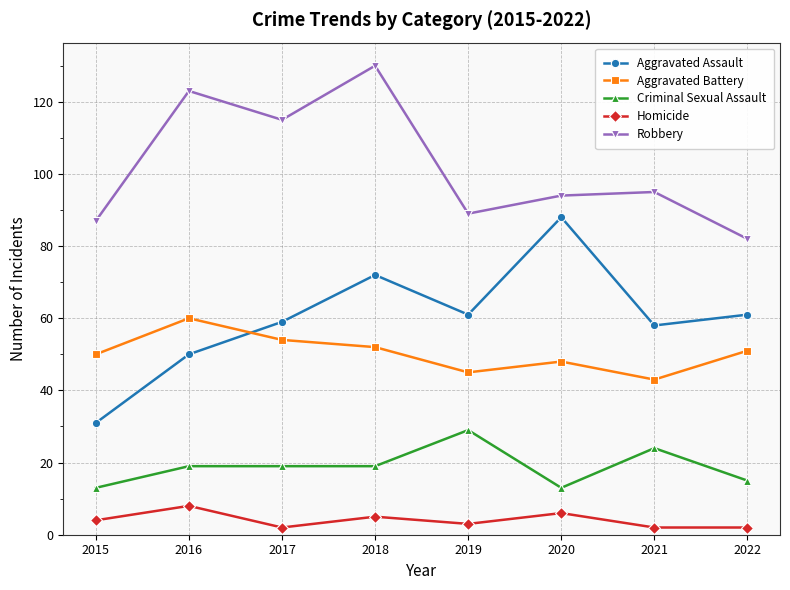

The value of Robbery at 2020 is 94. True or false?

True